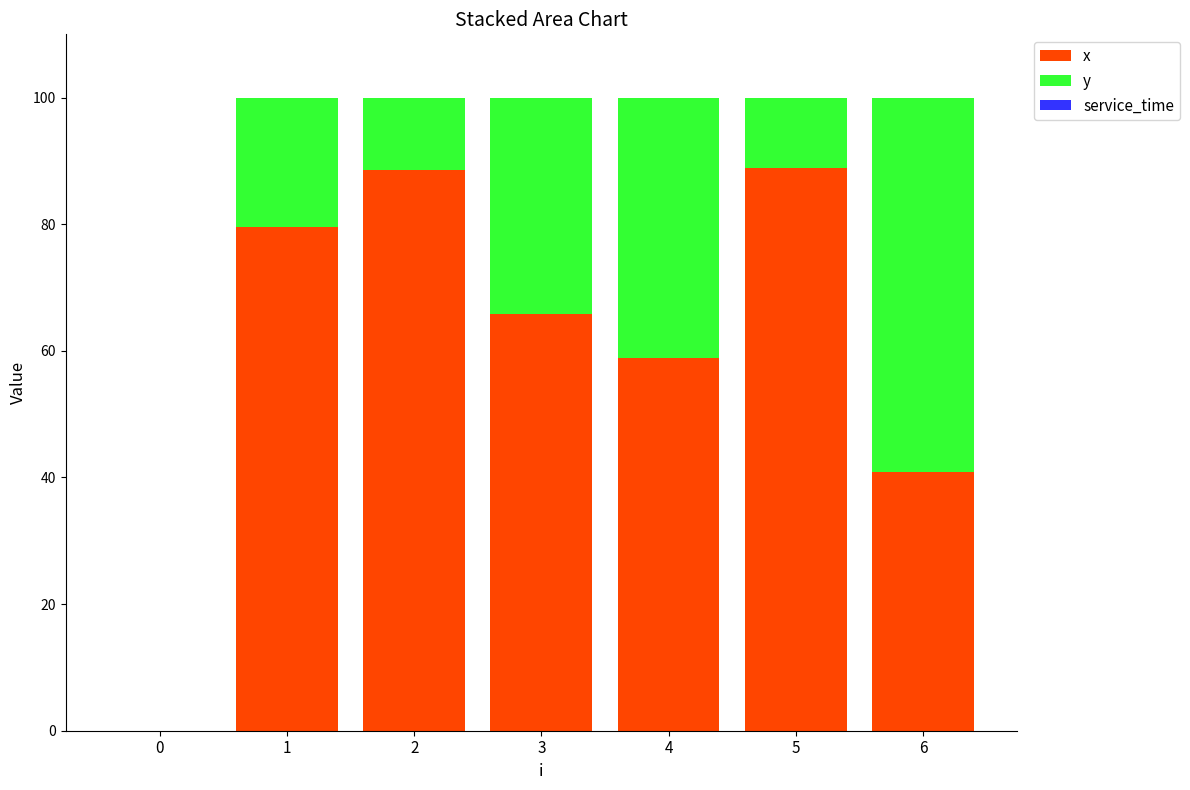

Count the number of data series in this chart.

2